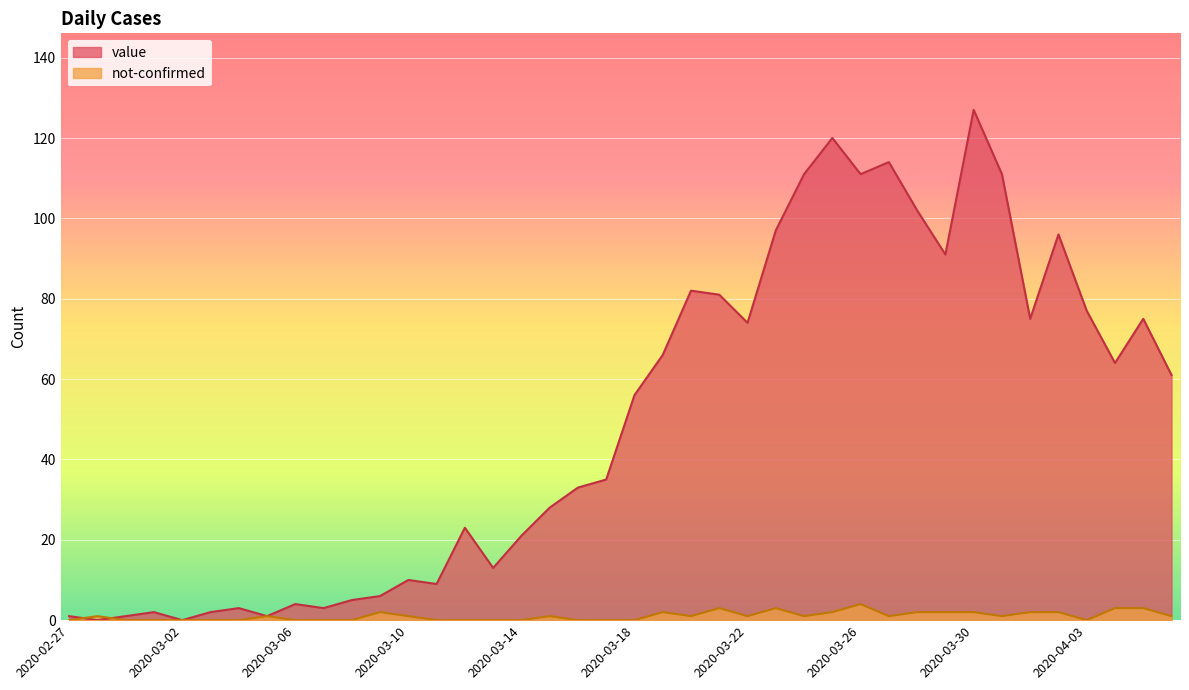

What is the label of the 37th point from the right?

2020-03-01